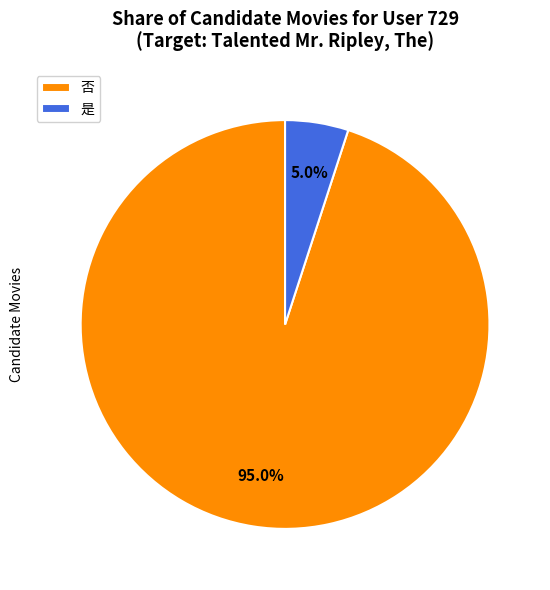

Between 否 and 是, which is larger?

否